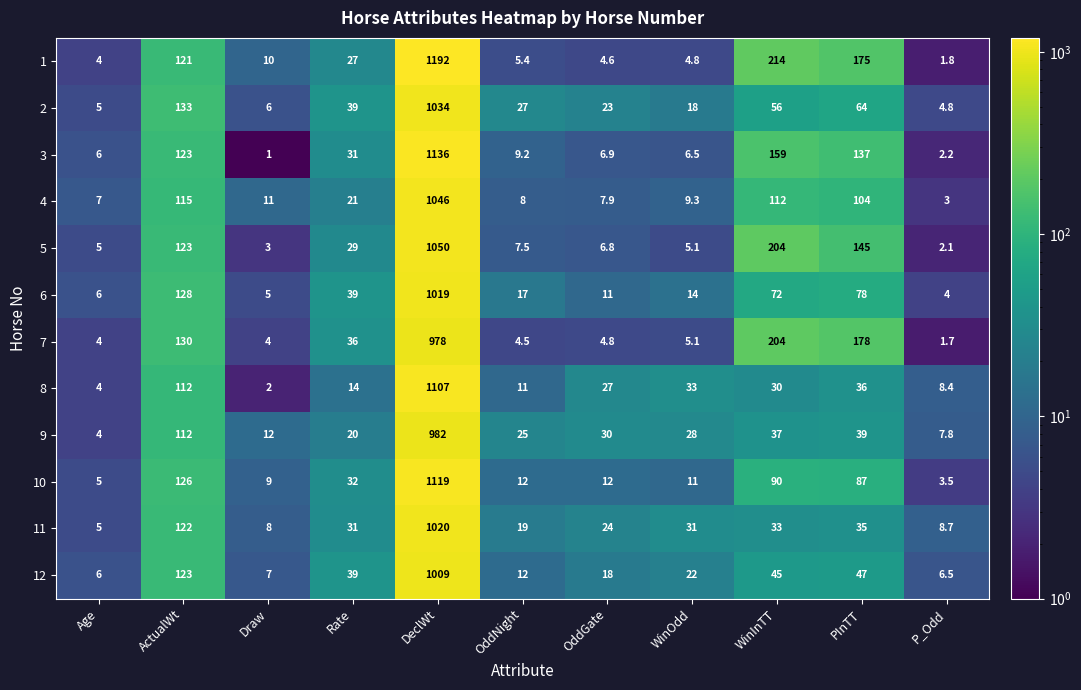

How many data points in 7 are above 5?

6